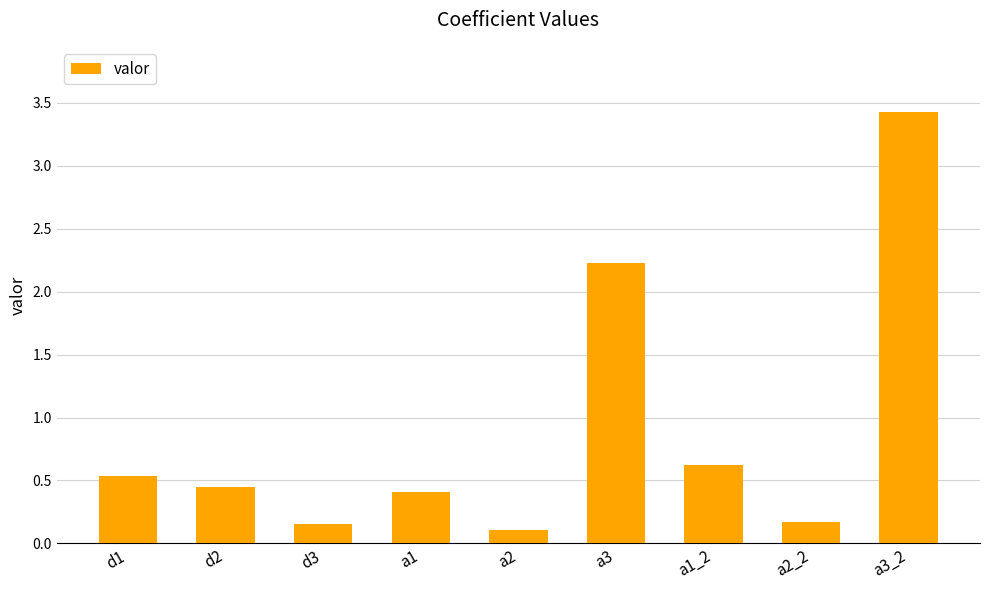

Are the bars grouped side by side (vs. stacked)?

No